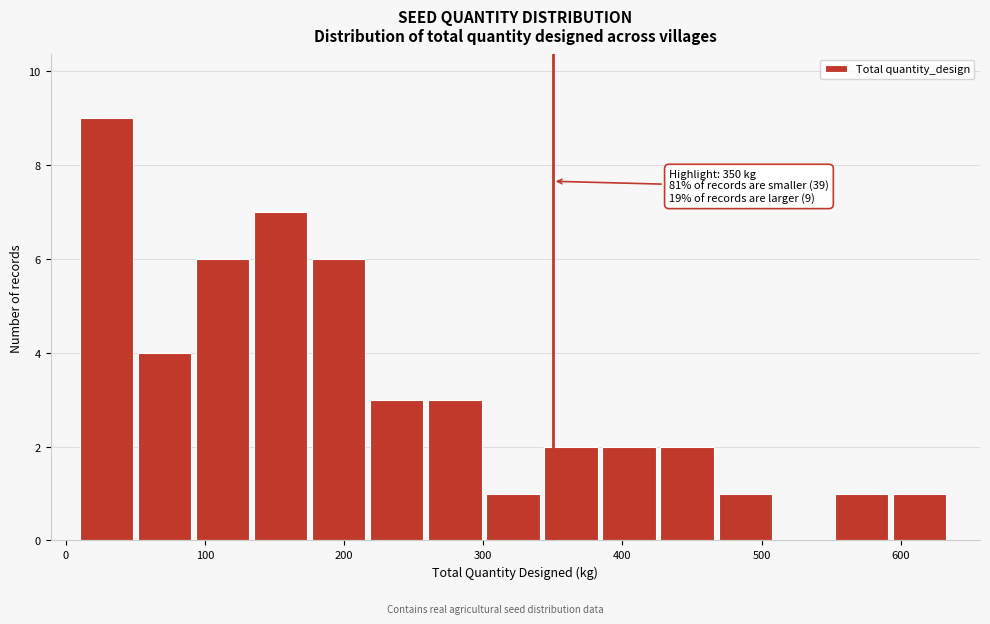

Which range on the x-axis has the tallest bar?

10 to 50